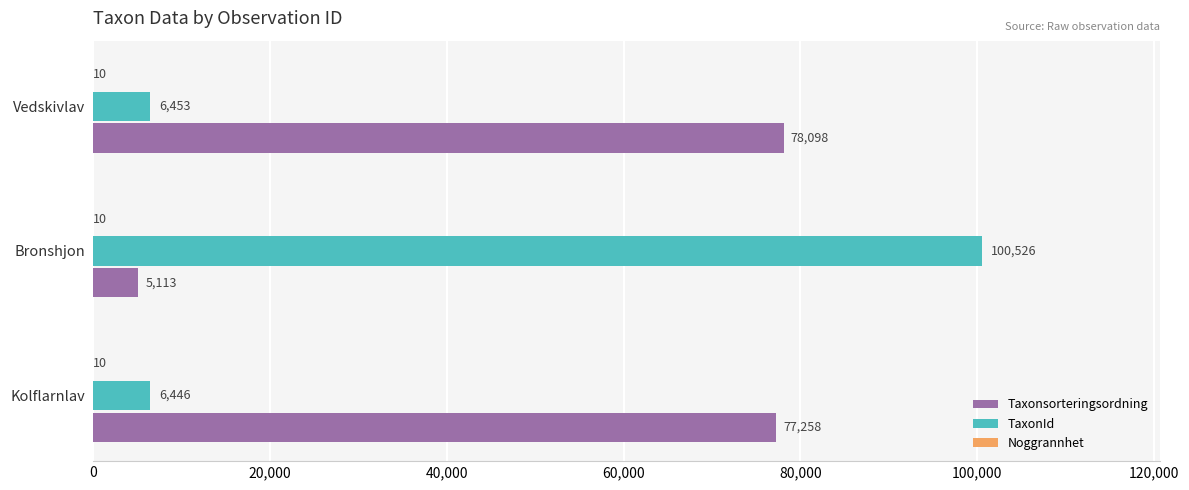

The Taxonsorteringsordning series shows 48363 at Vedskivlav. True or false?

False